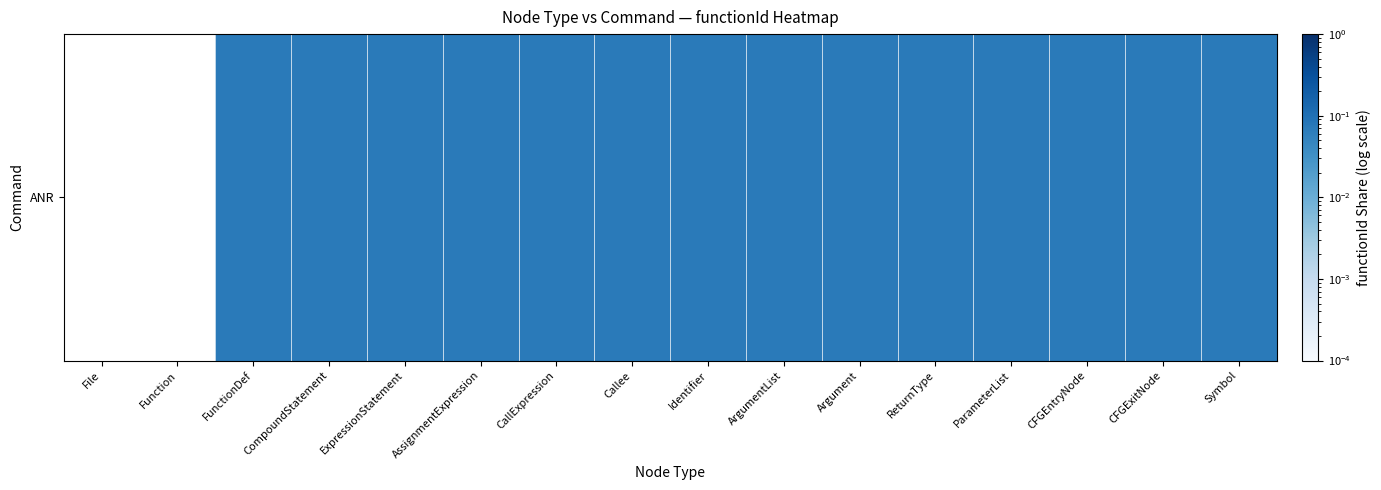

The chart shows a value of 0.1 at ParameterList. True or false?

True